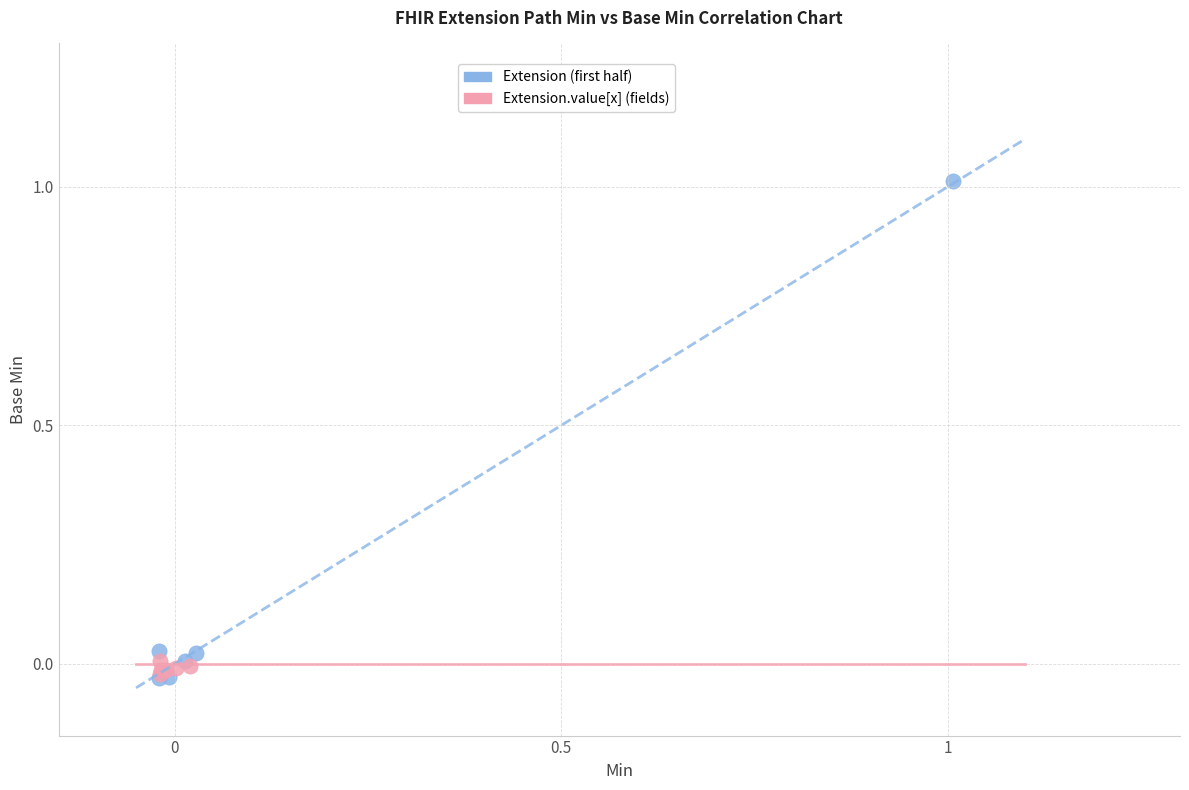

Which series contains the highest Y value?

Extension (first half)